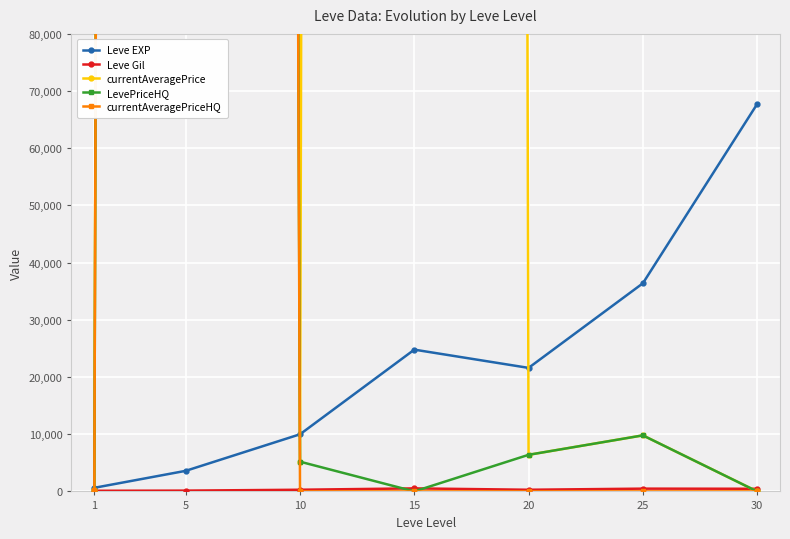

The Leve EXP series shows 15303.9 at 10. True or false?

False